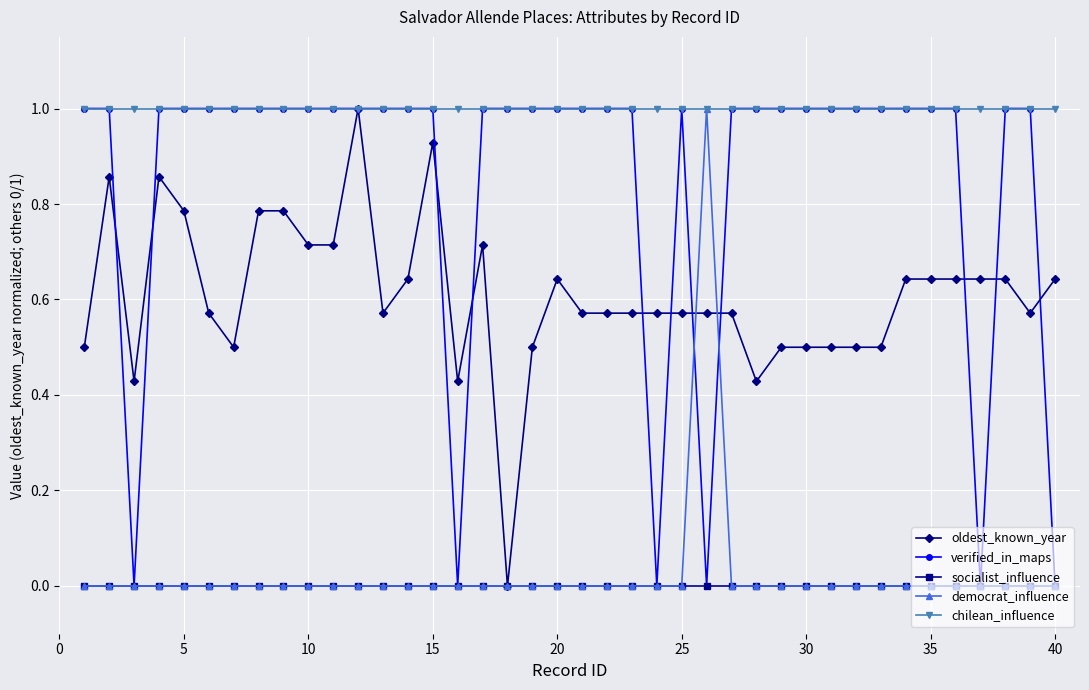

What is the value of the chilean_influence point at the 40th from the left?

1.0